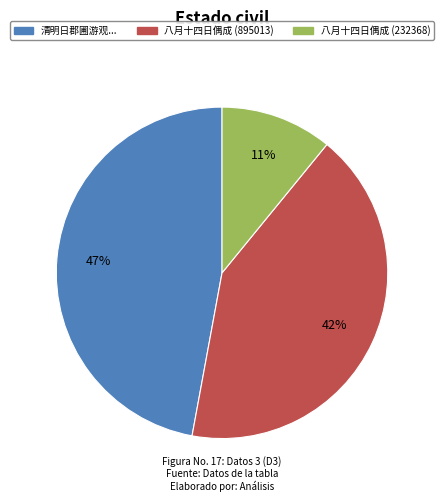

Do 八月十四日偶成 (232368) and 清明日郡圃游观... together represent more than half of the pie?

Yes